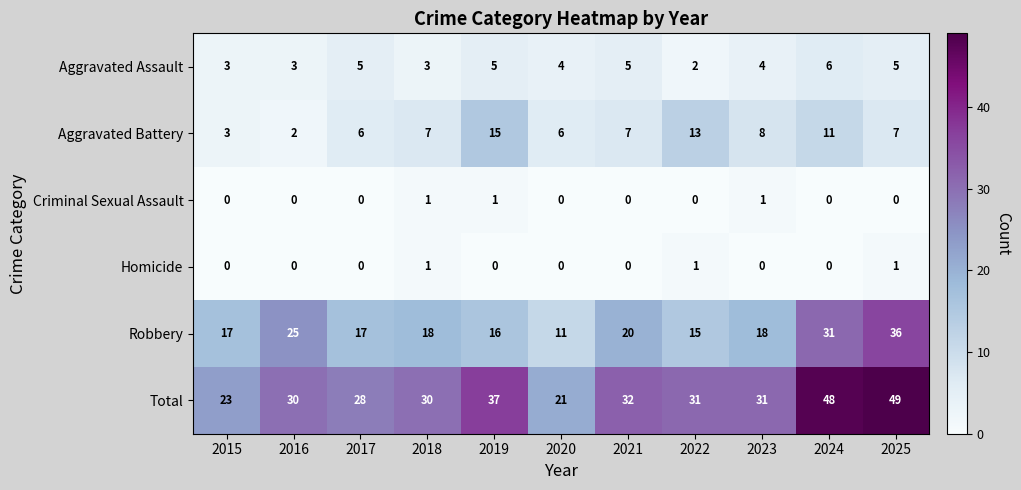

Which series has the widest spread of values?

Total